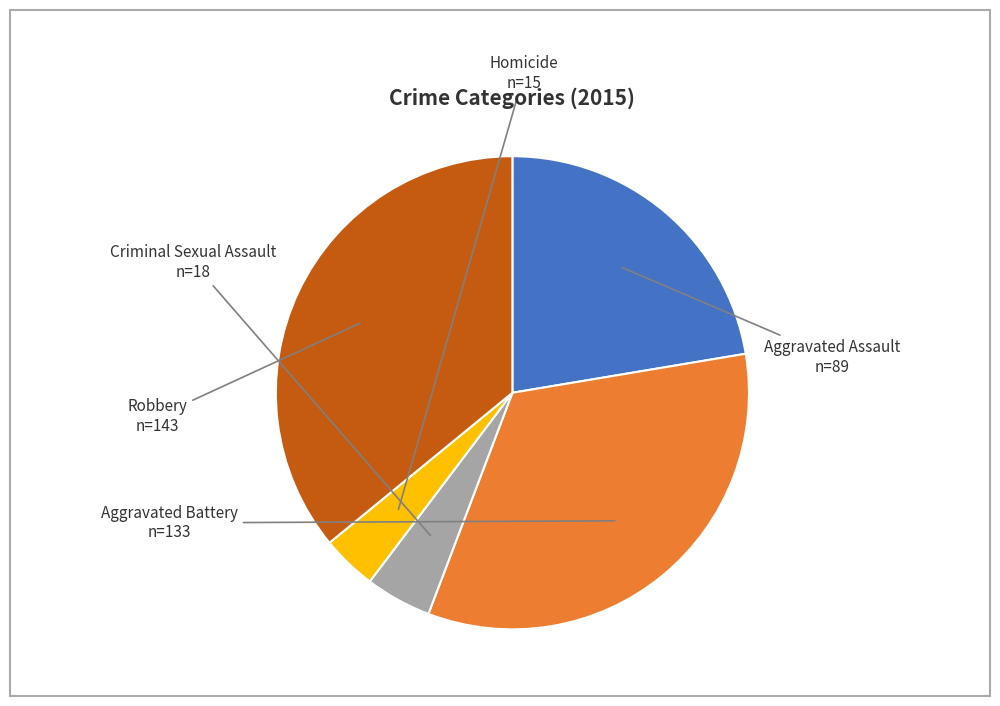

To the nearest percent, what is the difference between the largest and smallest slice percentages?

32%